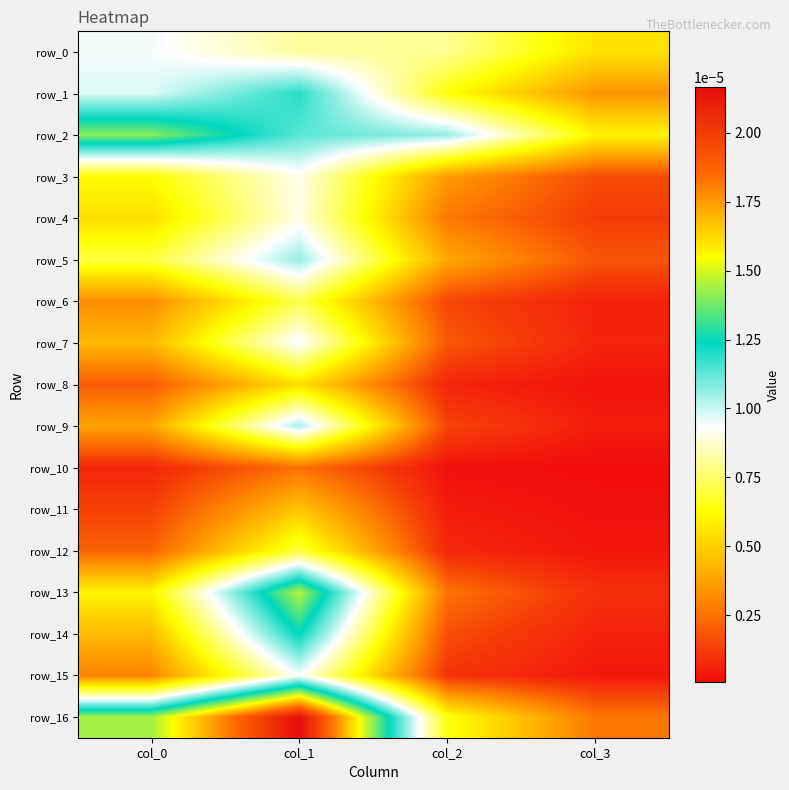

How many distinct data groups are displayed?

17